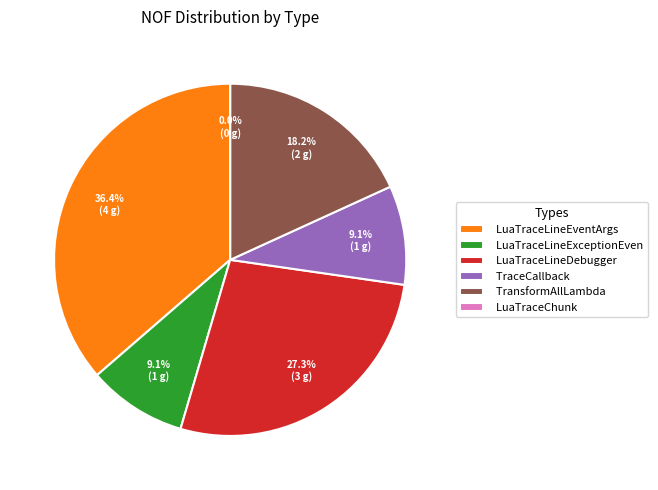

To the nearest percent, what is the difference between the LuaTraceLineDebugger and LuaTraceLineEventArgs slice percentages?

9%